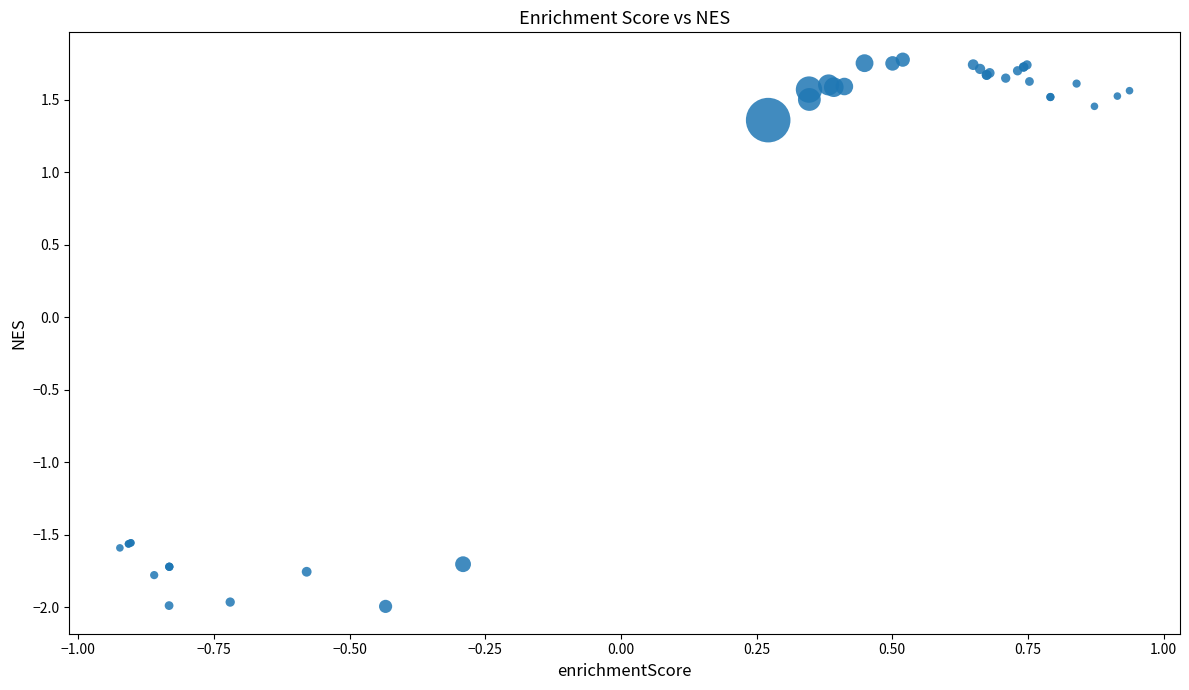

What Y value in the scatter plot is closest to 0?

1.4